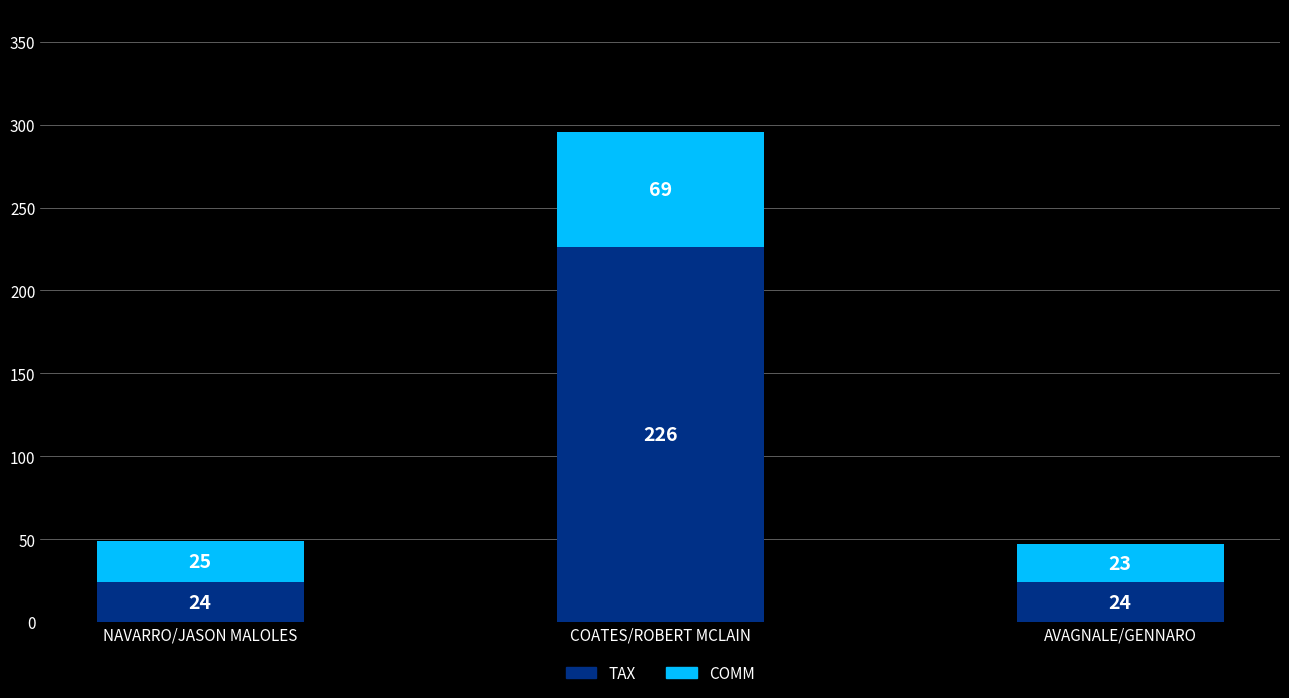

Which category has the highest value in the TAX series?

COATES/ROBERT MCLAIN